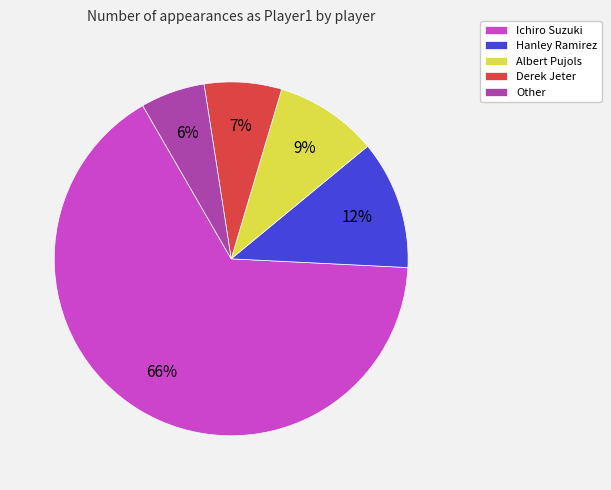

Which category has the biggest portion of the pie?

Ichiro Suzuki